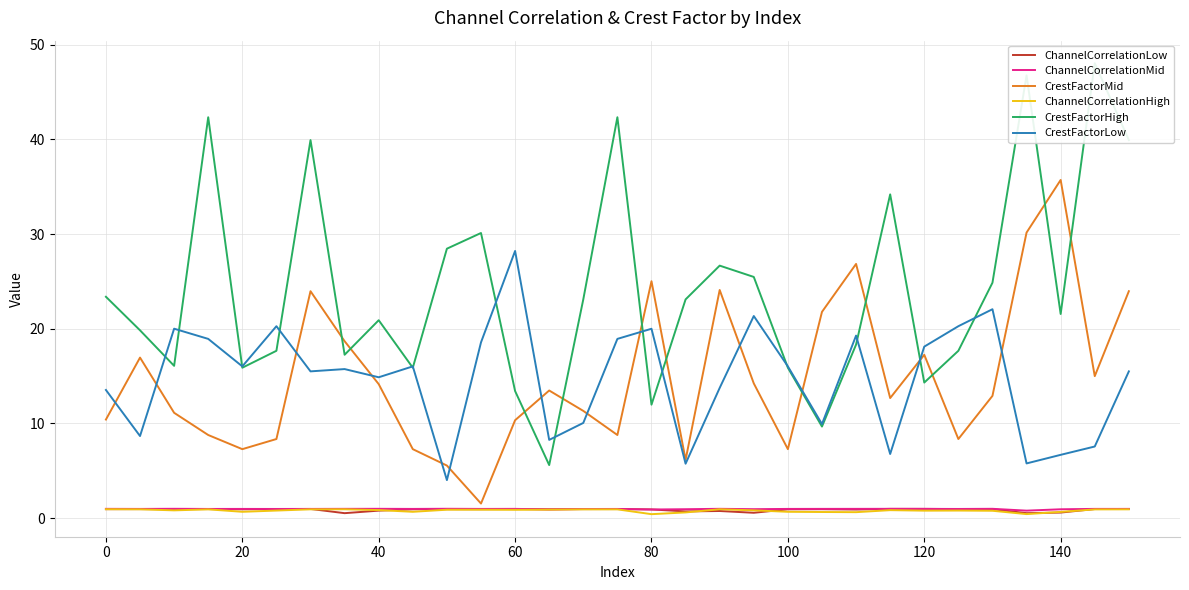

Reading left to right, extract all data points from this chart.

ChannelCorrelationLow: 1.0	1.0	1.0	1.0	0.9	1.0	1.0	0.5	0.8	0.9	1.0	0.9	1.0	0.9	1.0	1.0	0.9	0.7	0.8	0.6	0.9	0.9	0.9	1.0	1.0	1.0	1.0	0.5	0.6	1.0	1.0
ChannelCorrelationMid: 1.0	1.0	1.0	1.0	1.0	1.0	1.0	1.0	1.0	1.0	1.0	1.0	1.0	0.9	1.0	1.0	0.9	0.9	1.0	1.0	1.0	1.0	1.0	1.0	1.0	1.0	1.0	0.8	0.9	1.0	1.0
CrestFactorMid: 10.4	17.0	11.1	8.8	7.3	8.4	24.0	18.7	14.2	7.3	5.6	1.5	10.3	13.5	11.3	8.8	25.0	6.2	24.1	14.2	7.3	21.8	26.8	12.7	17.2	8.4	12.9	30.2	35.7	15.0	24.0
ChannelCorrelationHigh: 0.9	0.9	0.8	0.9	0.7	0.8	0.9	0.9	0.9	0.7	0.9	0.9	0.9	0.9	0.9	0.9	0.4	0.6	0.9	0.8	0.7	0.7	0.6	0.8	0.8	0.8	0.8	0.4	0.7	0.9	0.9
CrestFactorHigh: 23.4	19.8	16.1	42.3	15.9	17.7	39.9	17.3	20.9	15.9	28.5	30.1	13.4	5.6	23.1	42.3	12.0	23.1	26.7	25.5	15.9	9.7	18.3	34.2	14.3	17.7	24.9	46.8	21.6	48.0	39.9
CrestFactorLow: 13.5	8.7	20.0	18.9	16.0	20.3	15.5	15.7	14.9	16.0	4.0	18.6	28.2	8.3	10.1	18.9	20.0	5.8	13.8	21.3	16.0	9.9	19.3	6.8	18.1	20.3	22.1	5.8	6.7	7.6	15.5